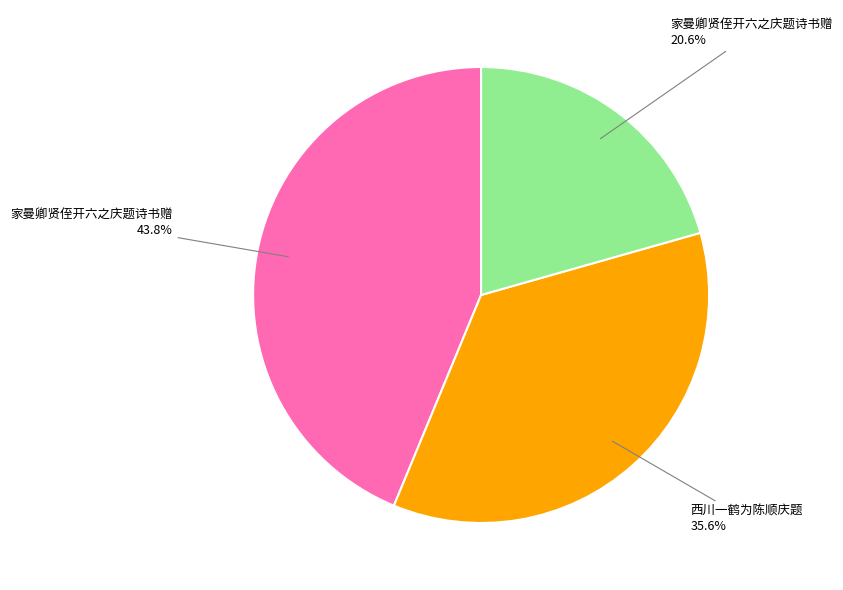

How many segments does this pie chart have?

3